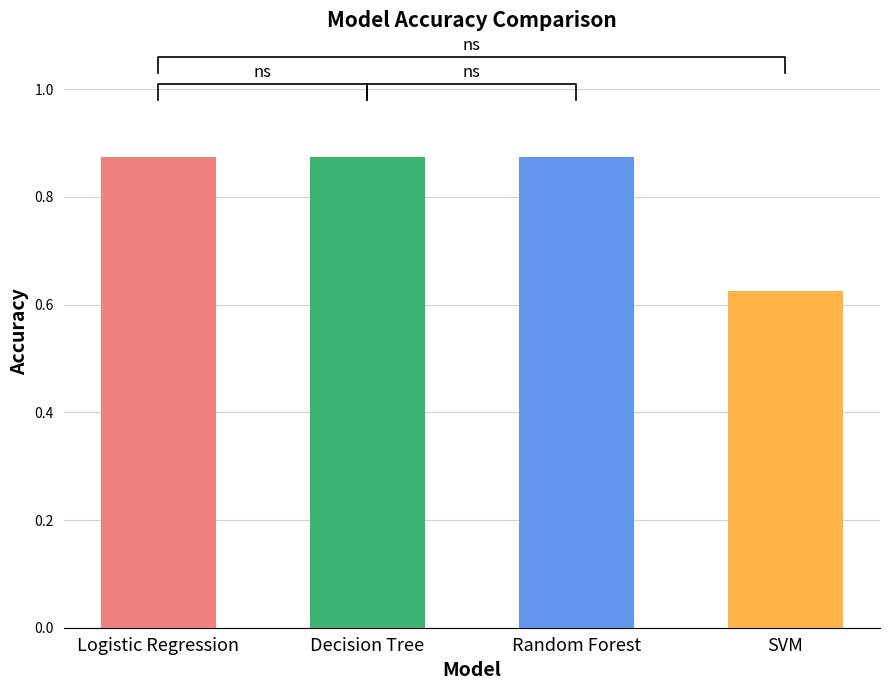

Is it true that the value at SVM is 0.9?

False